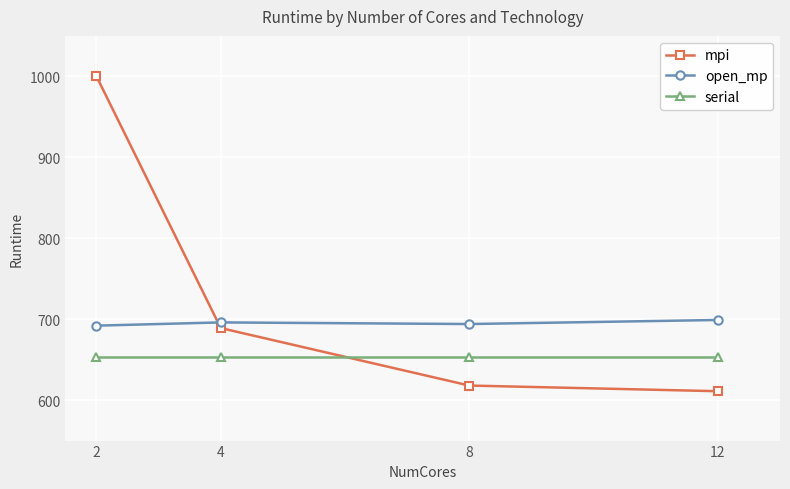

What is the value of the open_mp point at the 4th from the left?

699